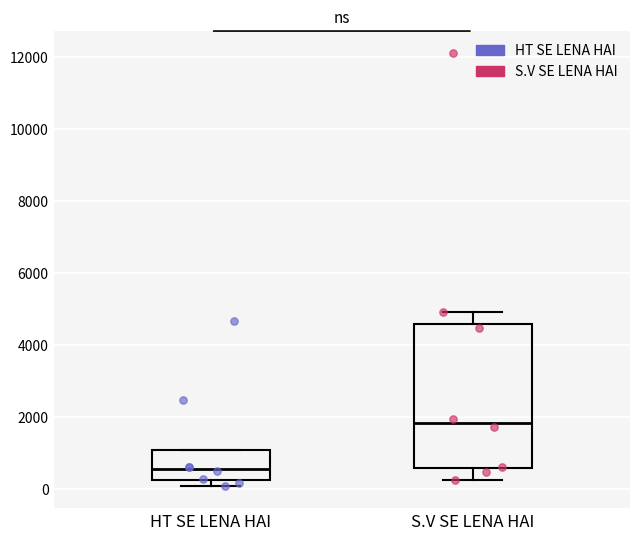

Where does the median line of the box for S.V SE LENA HAI sit on the y-axis? The values are not printed on the chart, so give them approximately, as read against the axis.

1800